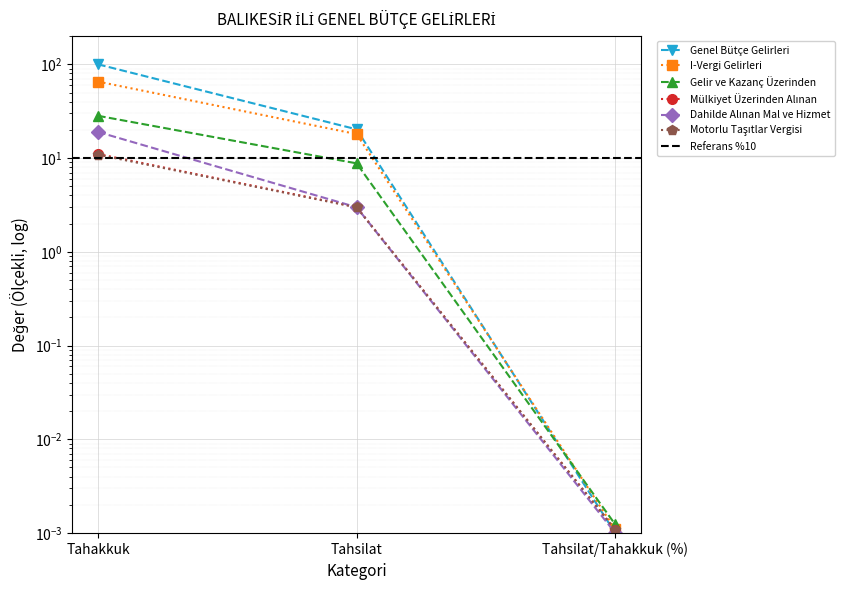

Which category has the highest value across all series?

Tahakkuk